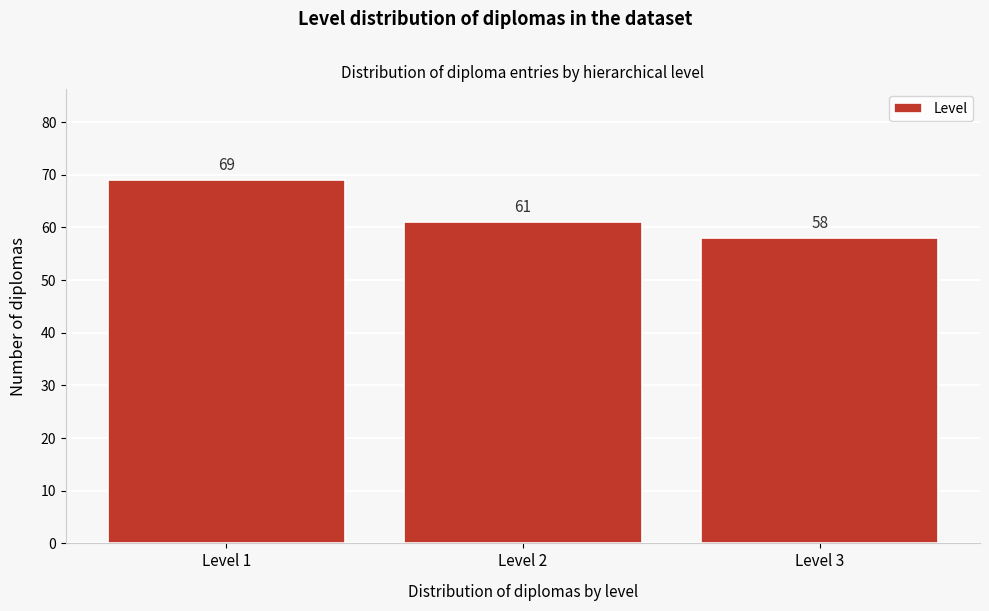

Reading right to left, transcribe all the data shown in this chart.

58	61	69